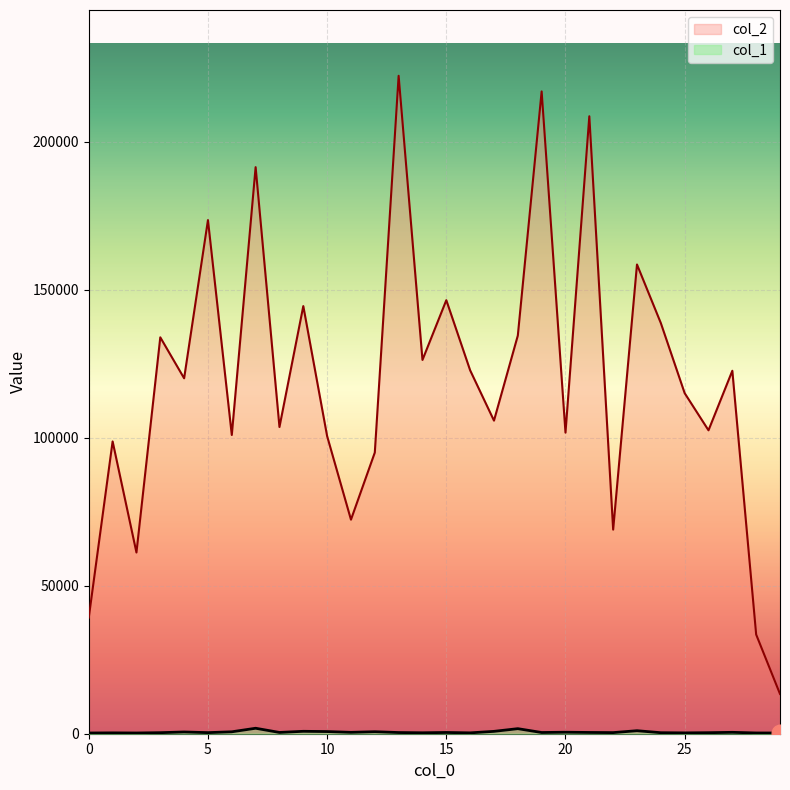

Reading right to left, extract all data points from this chart.

col_1: 29=240	28=254	27=468	26=346	25=282	24=342	23=1017	22=375	21=425	20=503	19=410	18=1707	17=798	16=291	15=419	14=316	13=398	12=677	11=465	10=727	9=816	8=430	7=1848	6=650	5=367	4=589	3=352	2=245	1=286	0=243
col_2: 29=13440	28=33509	27=122619	26=102500	25=115051	24=138726	23=158515	22=68948	21=208594	20=101712	19=216983	18=134506	17=105773	16=122767	15=146457	14=126273	13=222262	12=94988	11=72316	10=100525	9=144465	8=103618	7=191401	6=100921	5=173513	4=120074	3=133910	2=61223	1=98747	0=39245